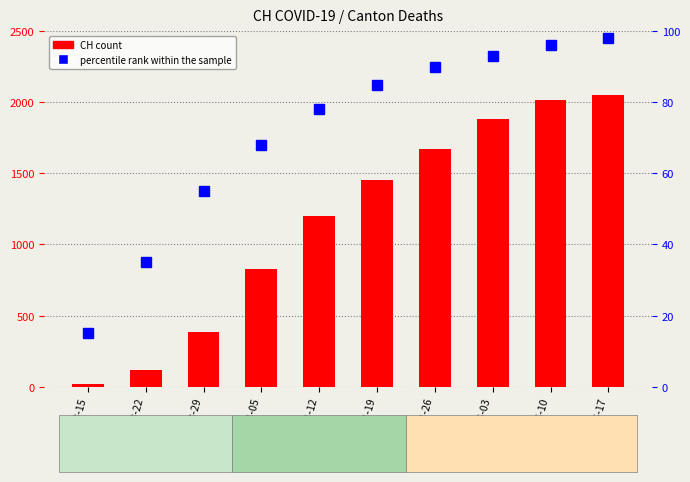

Which has a higher value, 2020-03-15 or 2020-04-05?

2020-04-05